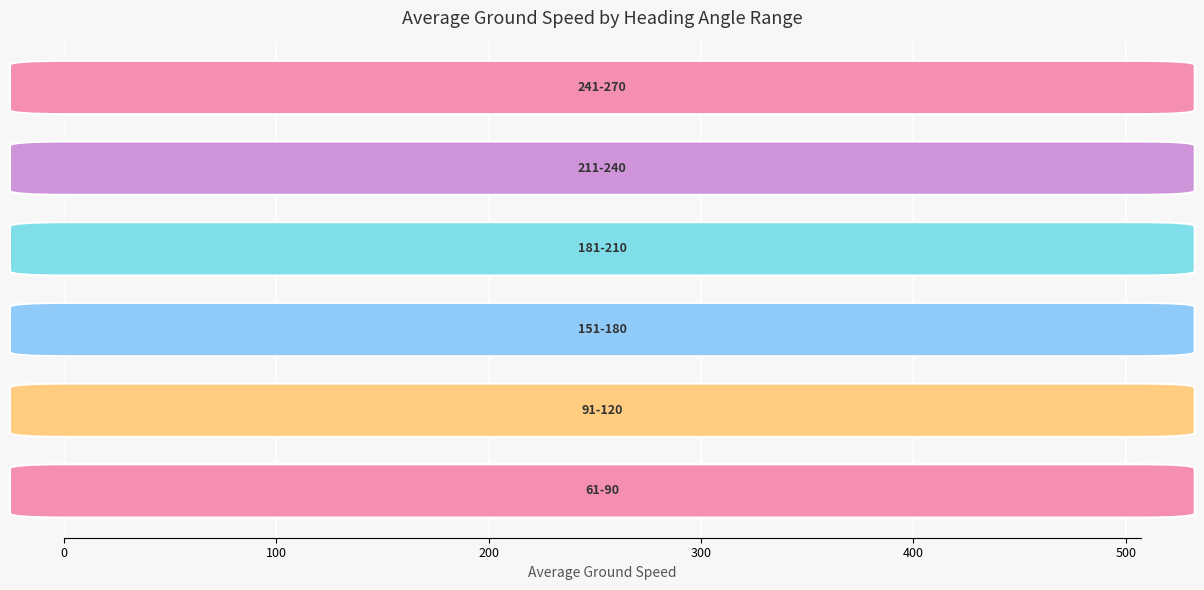

How many data points are less than 171?

3